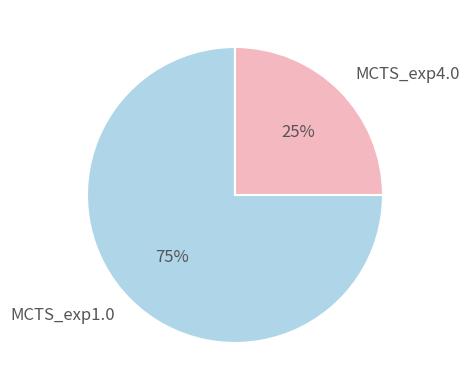

What percentage is the MCTS_exp4.0 slice, to the nearest percent?

25%